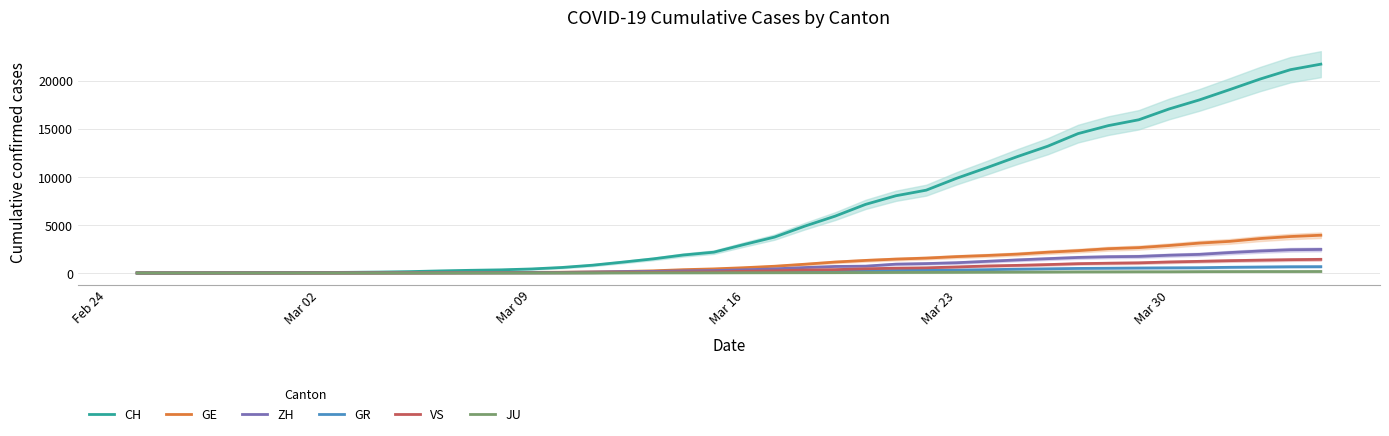

How many values in the VS series are below 172?

20